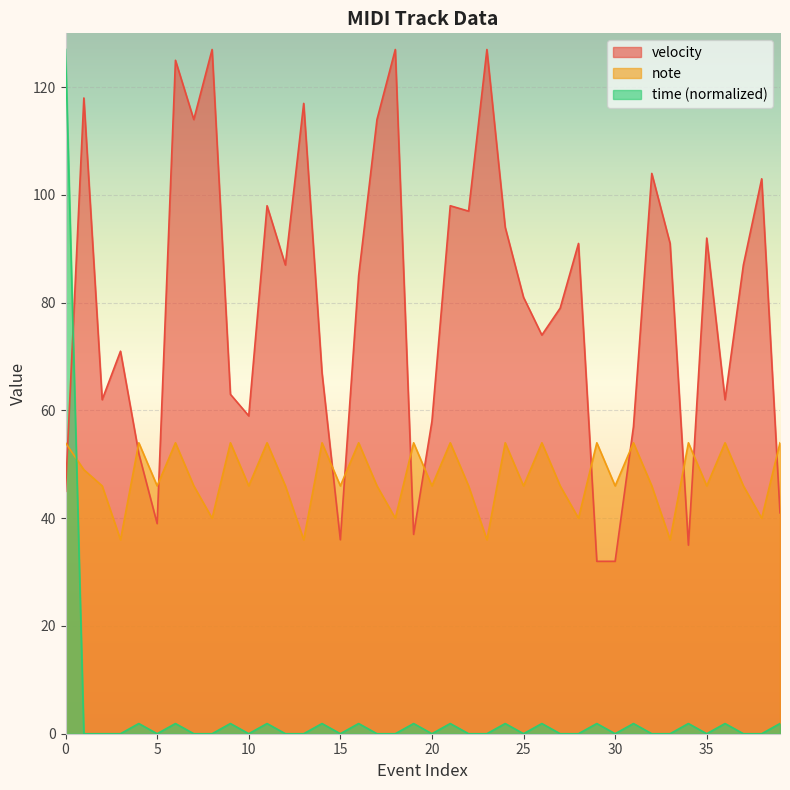

Does the chart display data point markers on the line(s)?

No